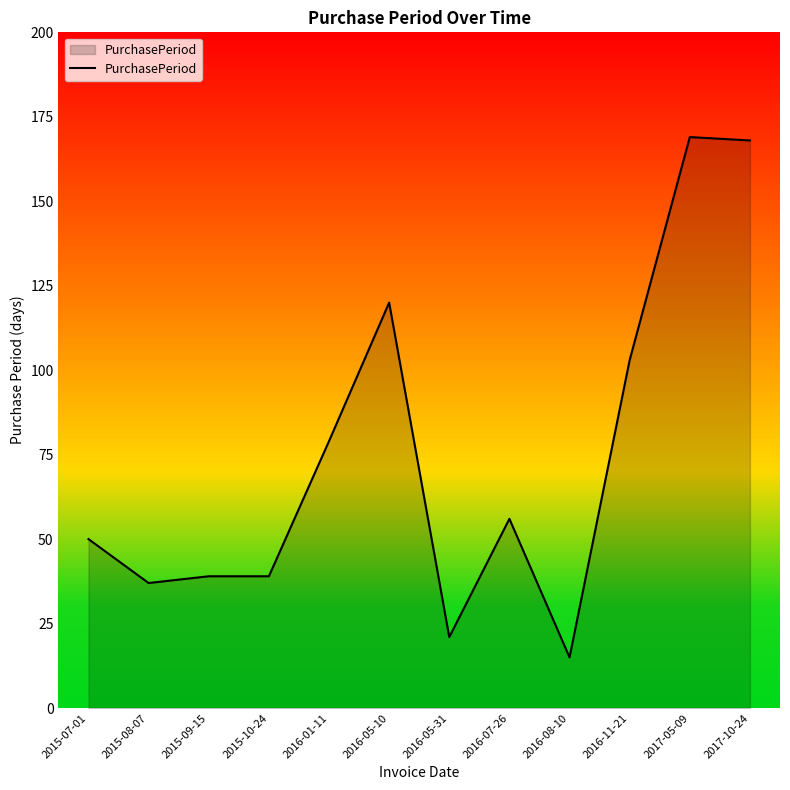

True or false: there are more than 0 points higher than both neighbors.

True